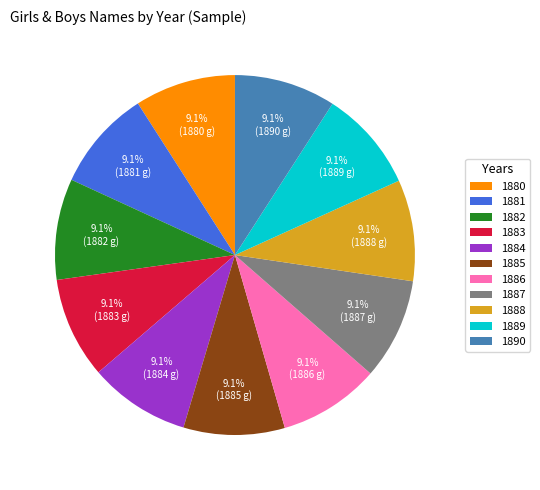

Approximately how many times larger is the value at 1886 compared to 1887?

1.0